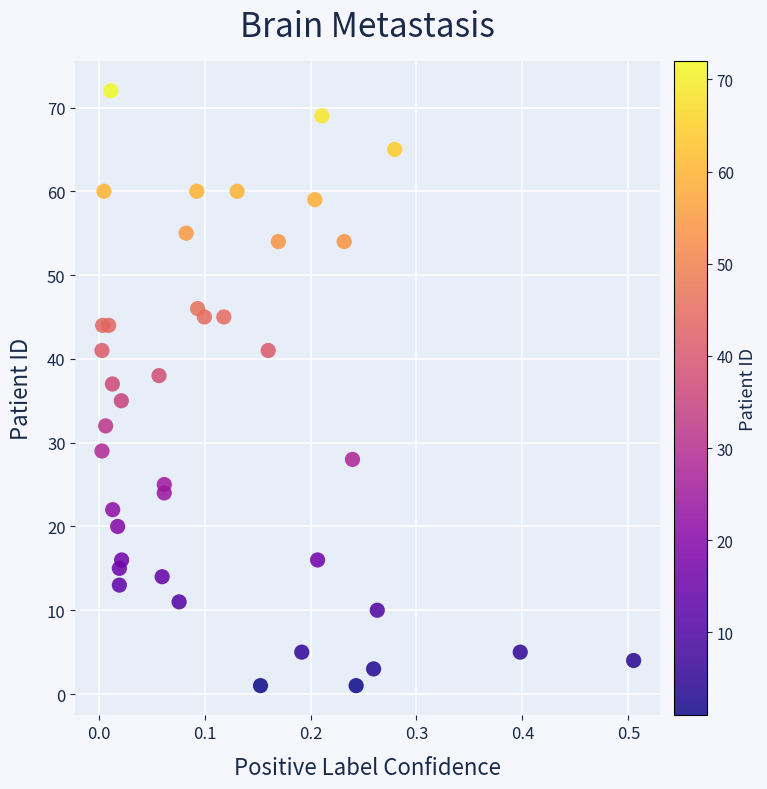

What is the range of Y values (max minus min)?

71